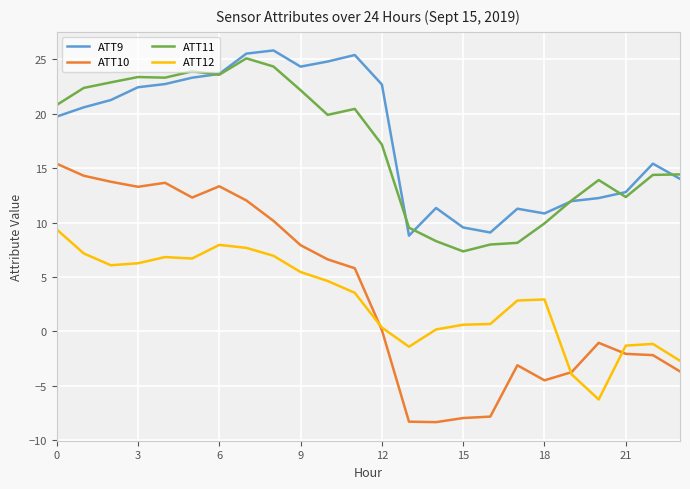

True or false: ATT12 and ATT9 intersect in this chart.

False